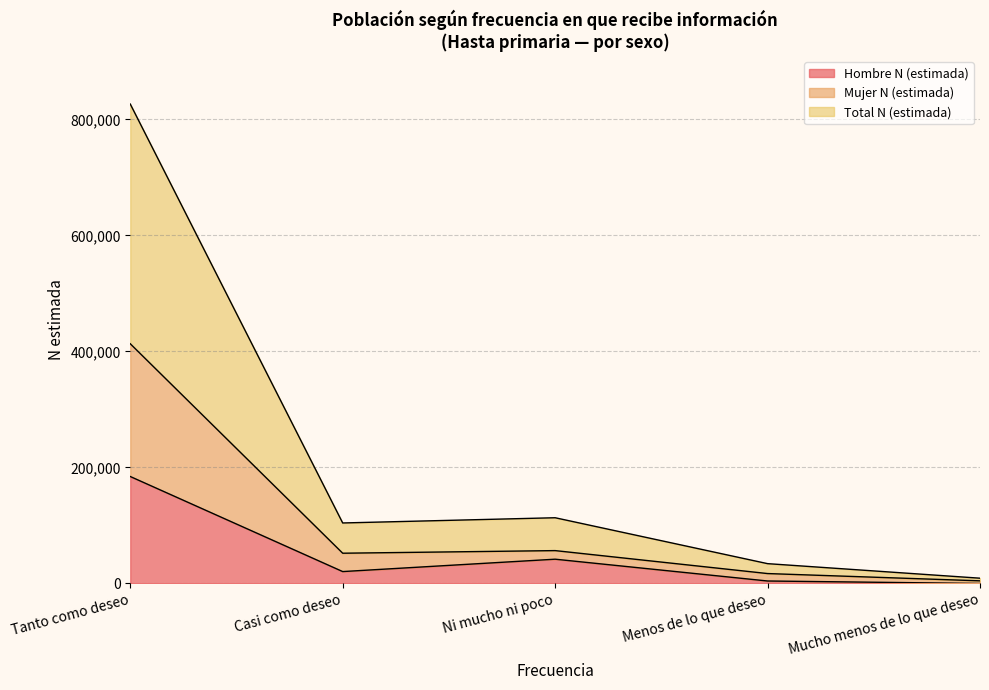

At which label is Hombre N (estimada) closest to 92190?

Ni mucho ni poco